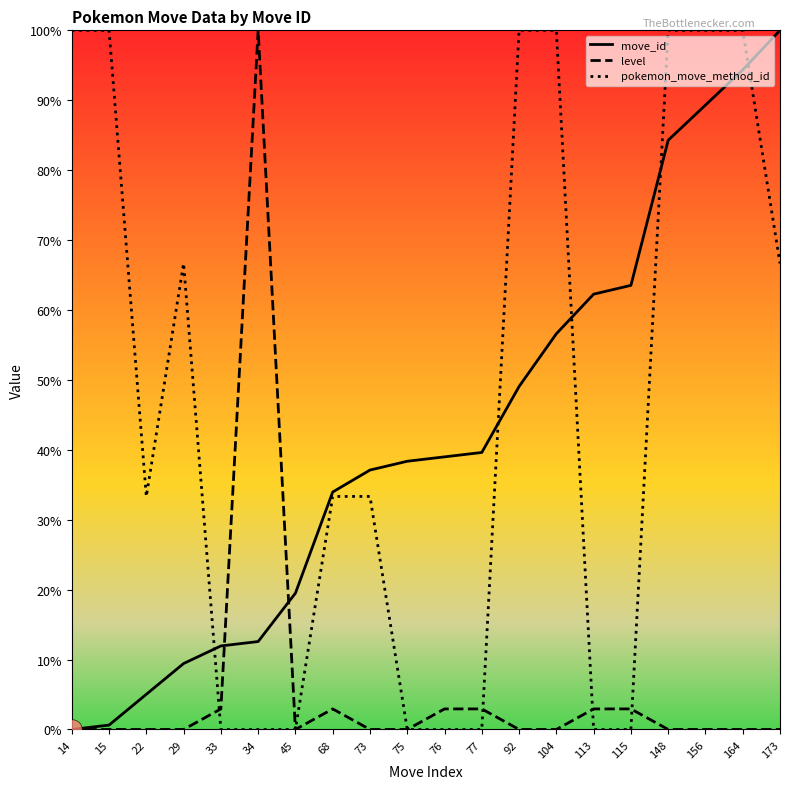

Reading left to right, transcribe all the data shown in this chart.

move_id: 0.0	0.6	5.0	9.4	11.9	12.6	19.5	34.0	37.1	38.4	39.0	39.6	49.1	56.6	62.3	63.5	84.3	89.3	94.3	100.0
level: 0.0	0.0	0.0	0.0	2.9	100.0	0.0	2.9	0.0	0.0	2.9	2.9	0.0	0.0	2.9	2.9	0.0	0.0	0.0	0.0
pokemon_move_method_id: 100.0	100.0	33.3	66.7	0.0	0.0	0.0	33.3	33.3	0.0	0.0	0.0	100.0	100.0	0.0	0.0	100.0	100.0	100.0	66.7